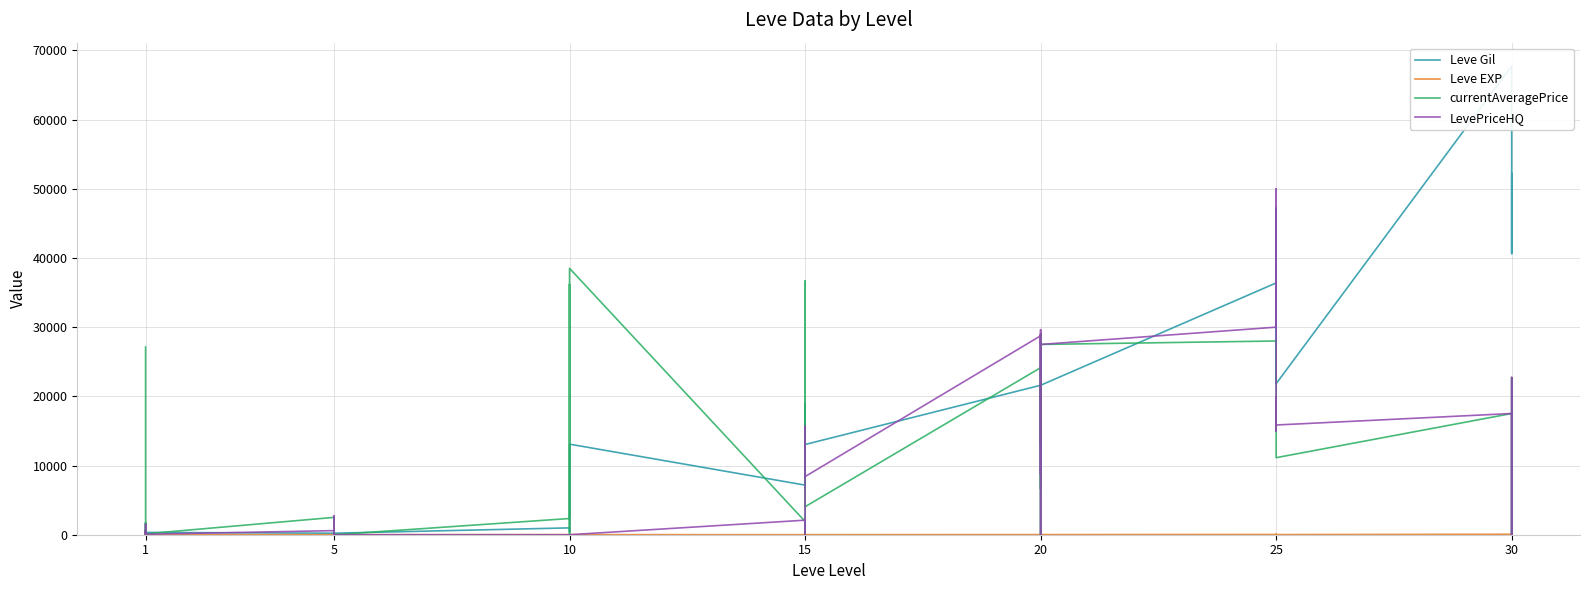

How many intersections are there between Leve EXP and currentAveragePrice?

15